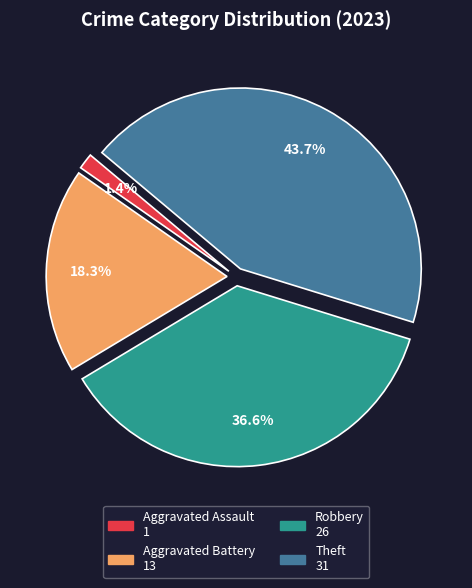

Do Aggravated Assault and Robbery together represent more than half of the pie?

No